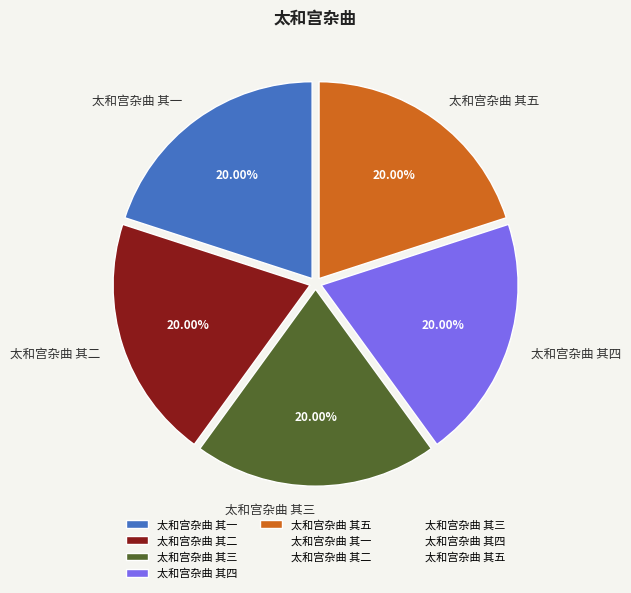

What is the ratio of the value at 太和宫杂曲 其四 to the value at 太和宫杂曲 其二?

1.0